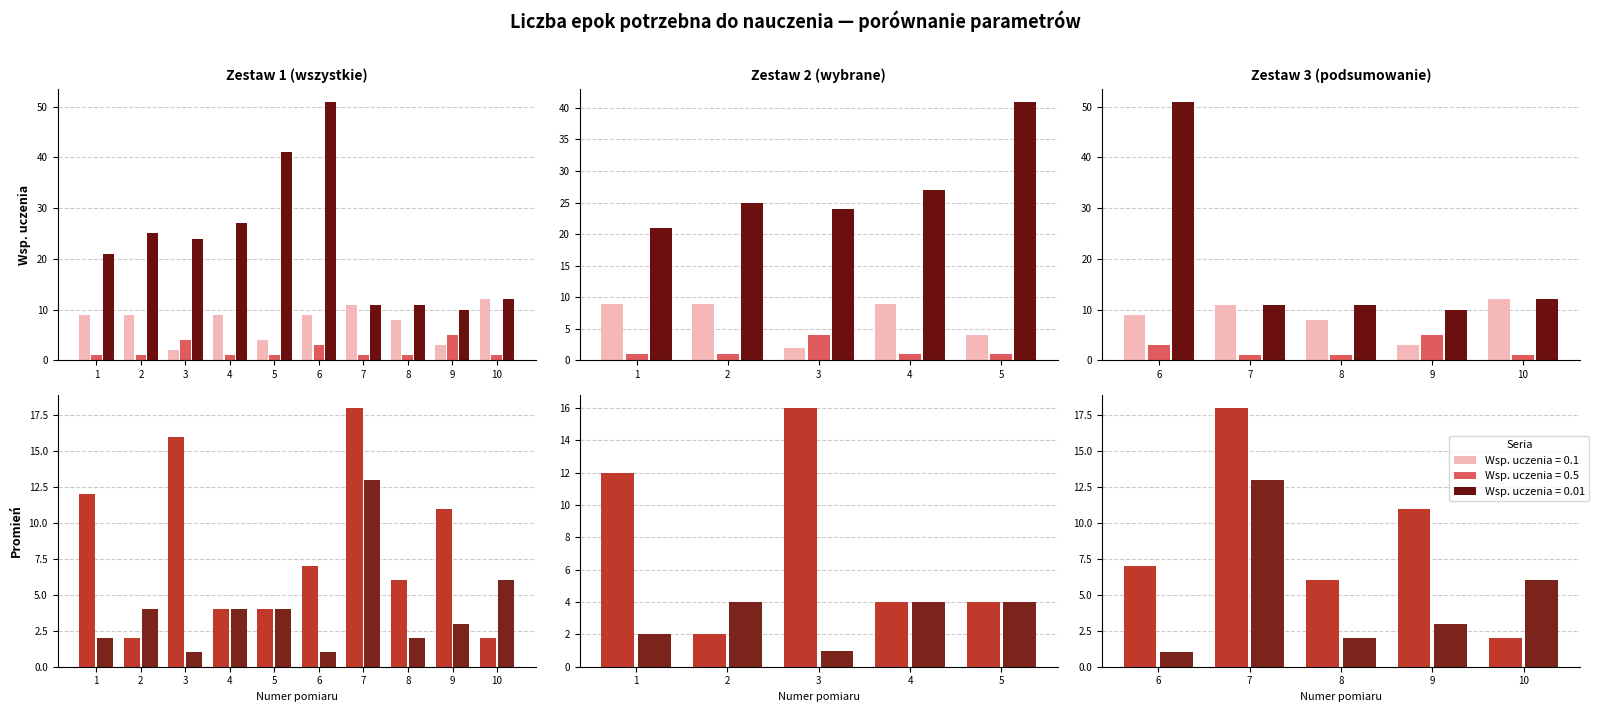

Rank the categories by Wsp. uczenia = 0.01 value from highest to lowest.

6, 5, 4, 2, 3, 1, 10, 7, 8, 9